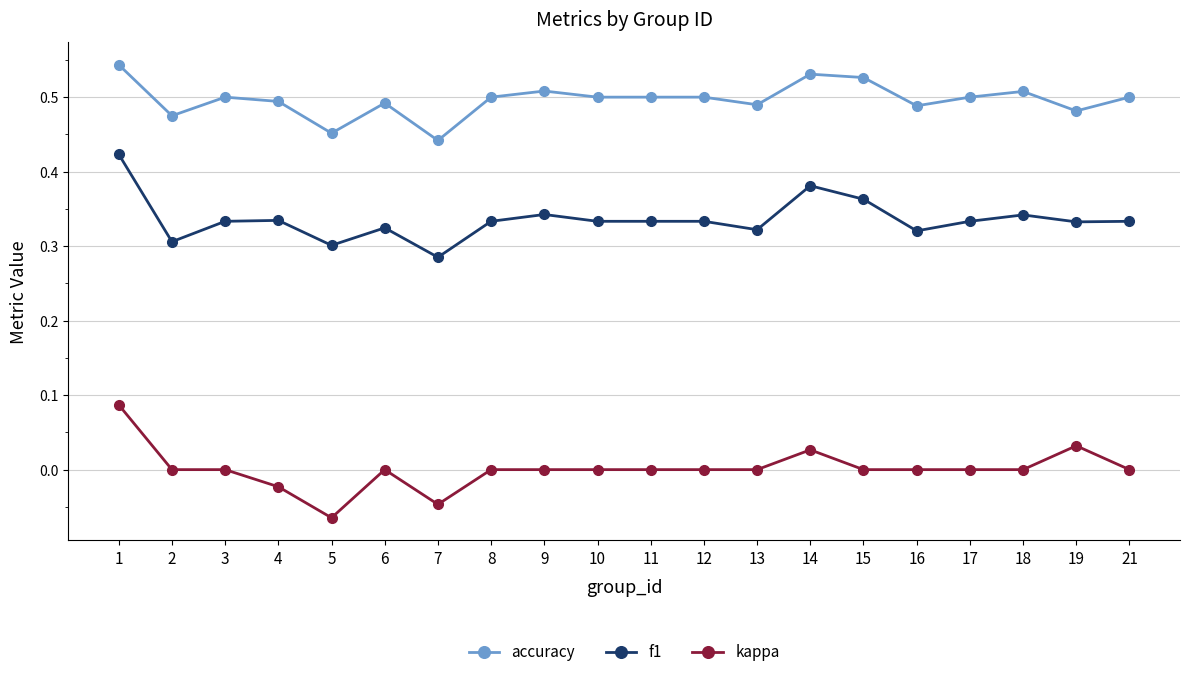

Which category has the lowest value in the kappa series?

5